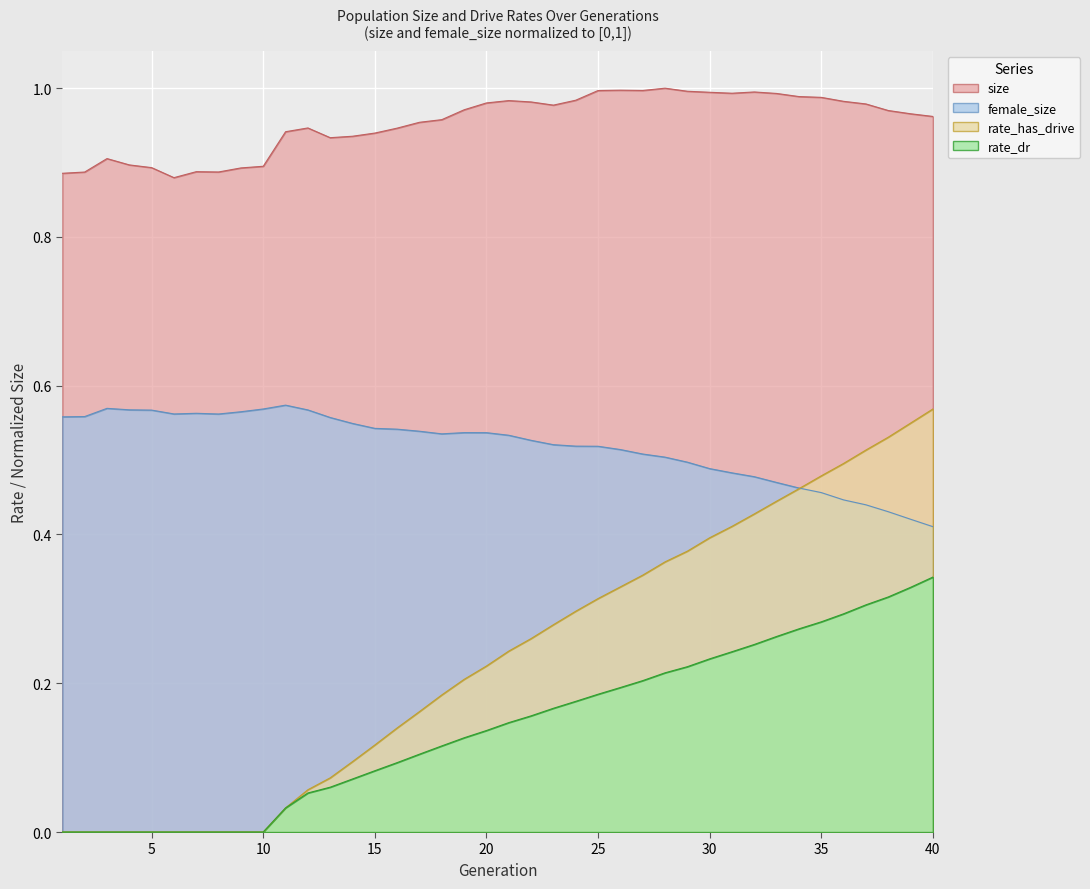

True or false: rate_dr has a value of 0.1 at 15.

True